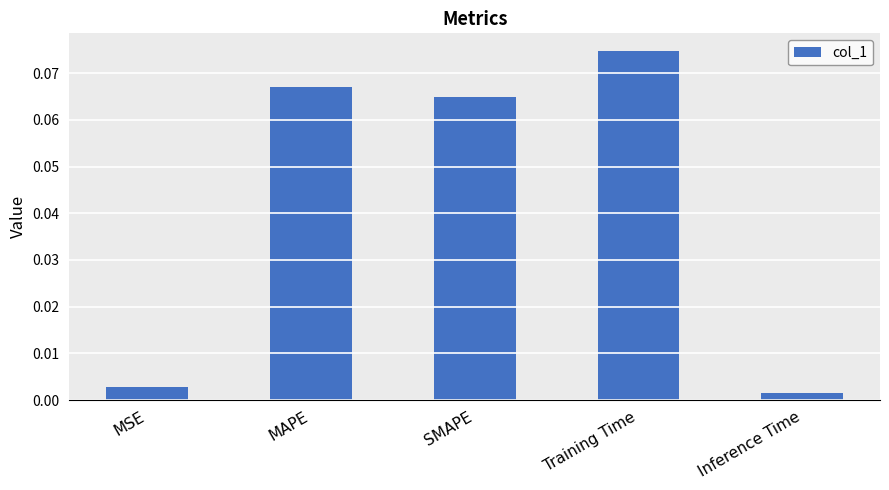

Which label corresponds to the largest value in the chart?

Training Time